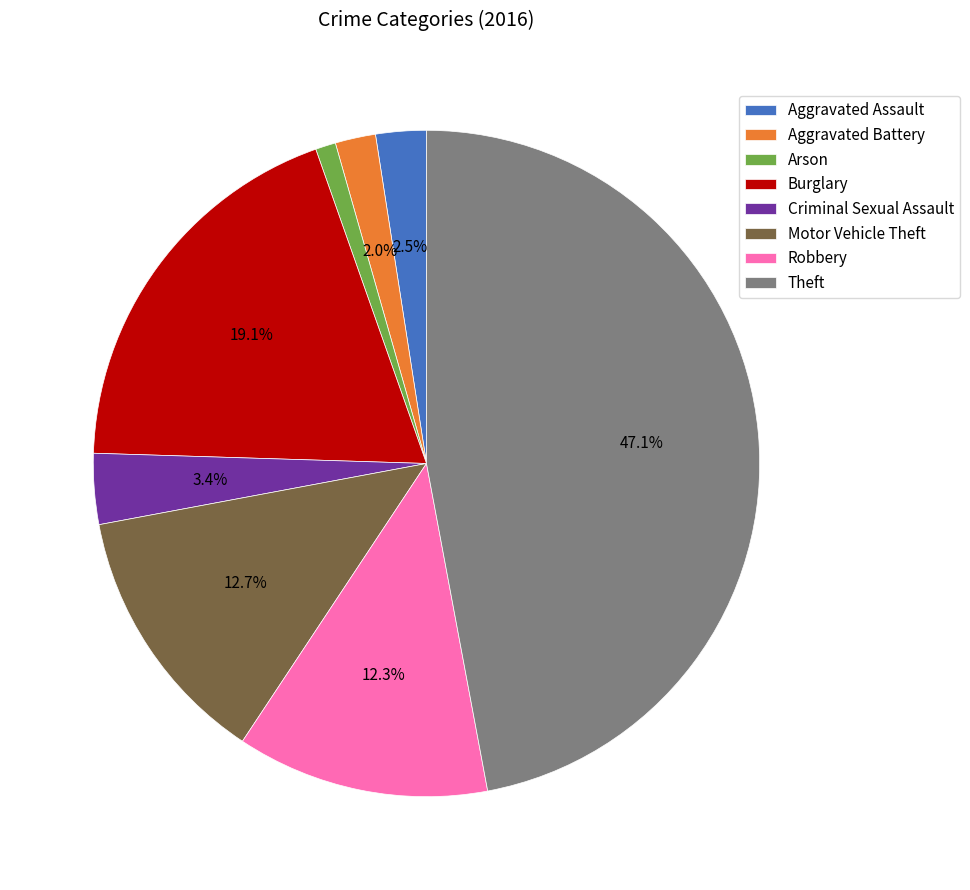

To the nearest percent, what percentage of the pie is Aggravated Battery?

2%